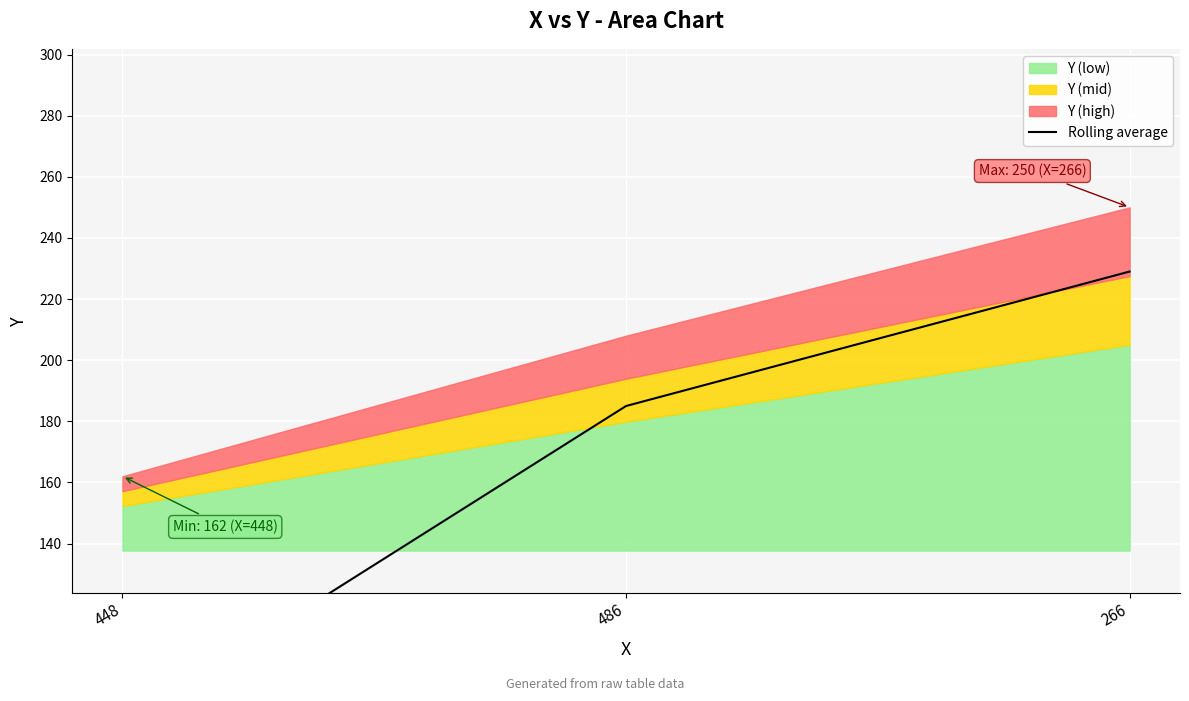

Rank the categories by value from lowest to highest.

448, 486, 266